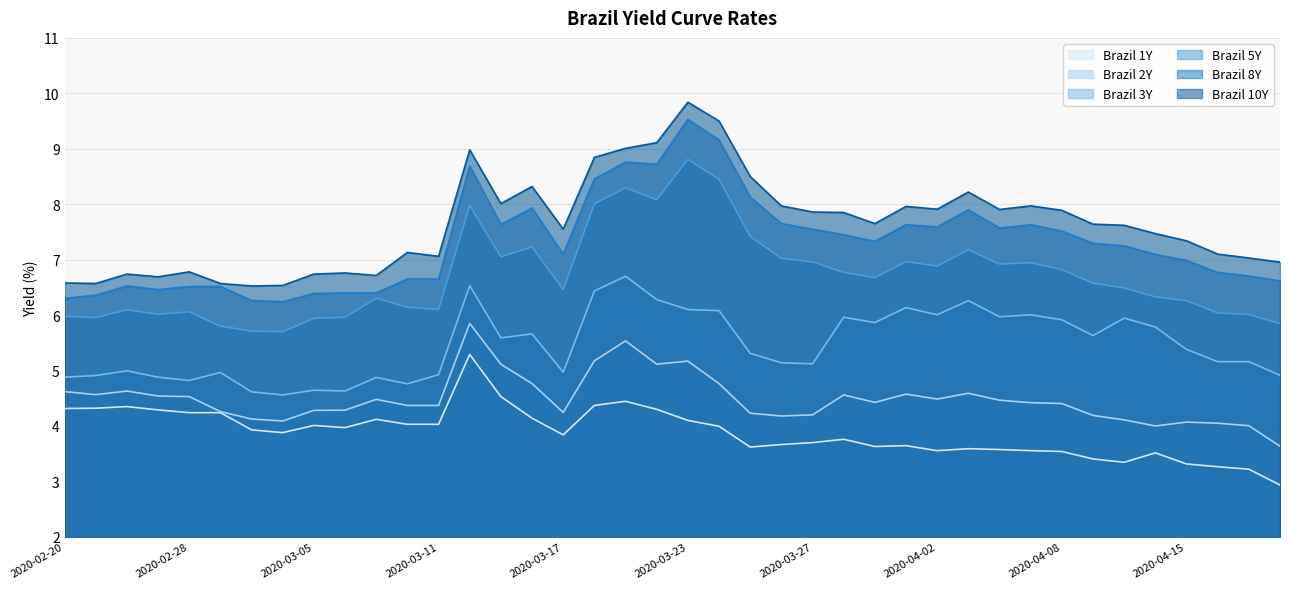

True or false: Brazil 5Y and Brazil 8Y cross at least once.

False